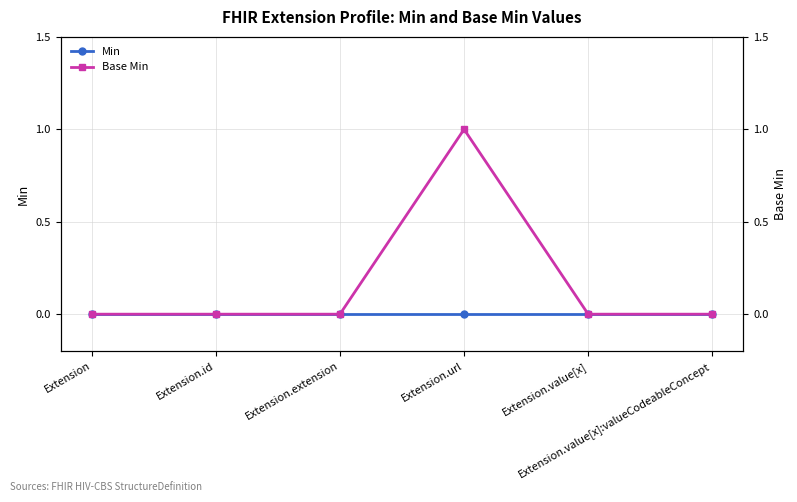

Count the number of categories in the chart.

6